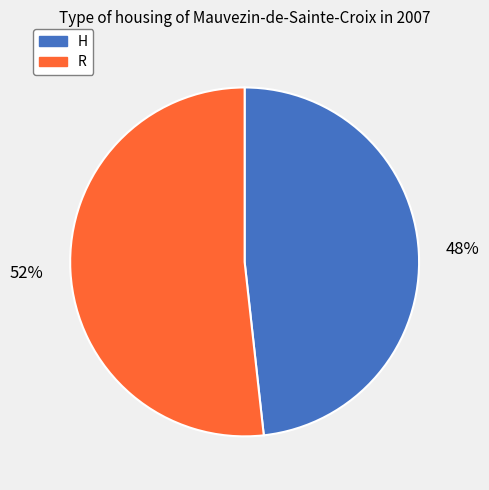

Combined, do H and R account for over 50%?

Yes